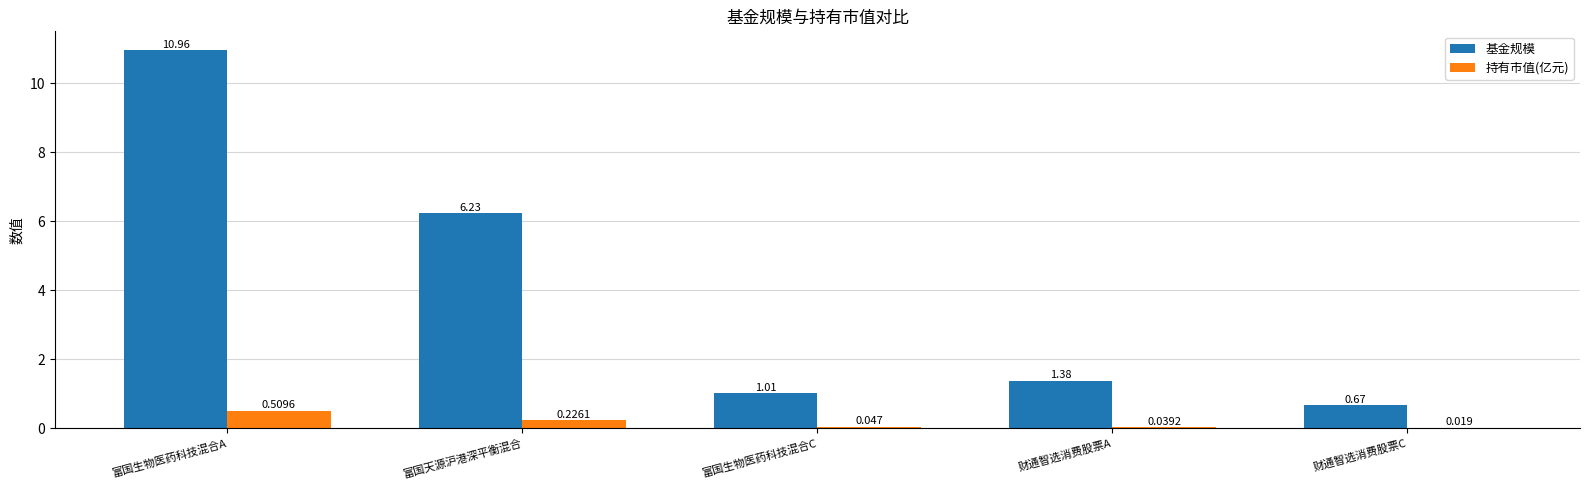

Which category has the highest value across all series?

富国生物医药科技混合A